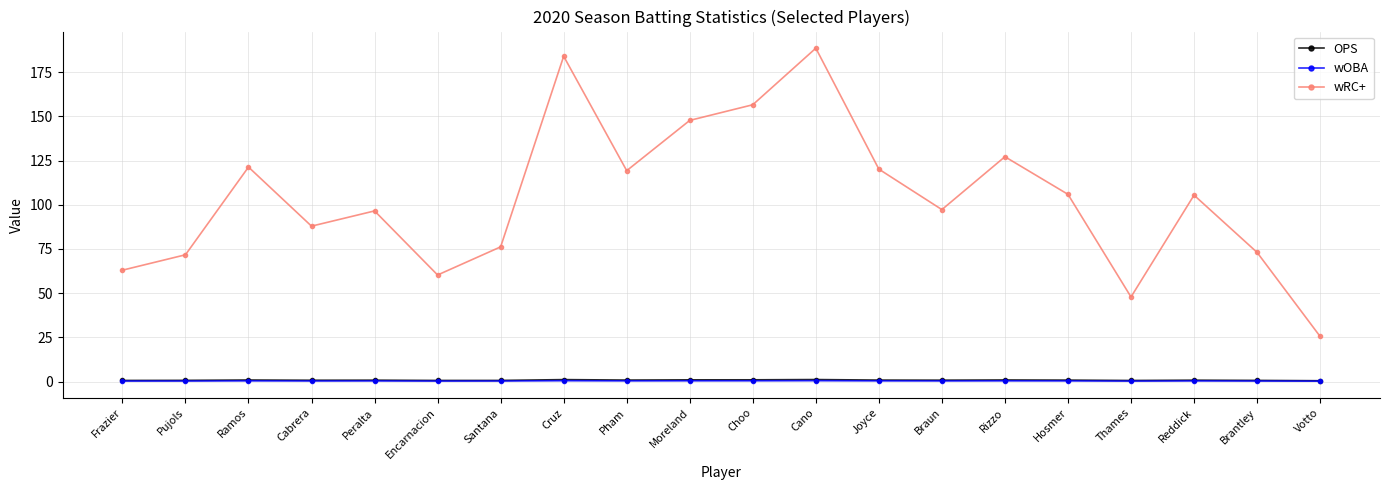

Count the number of data series in this chart.

3